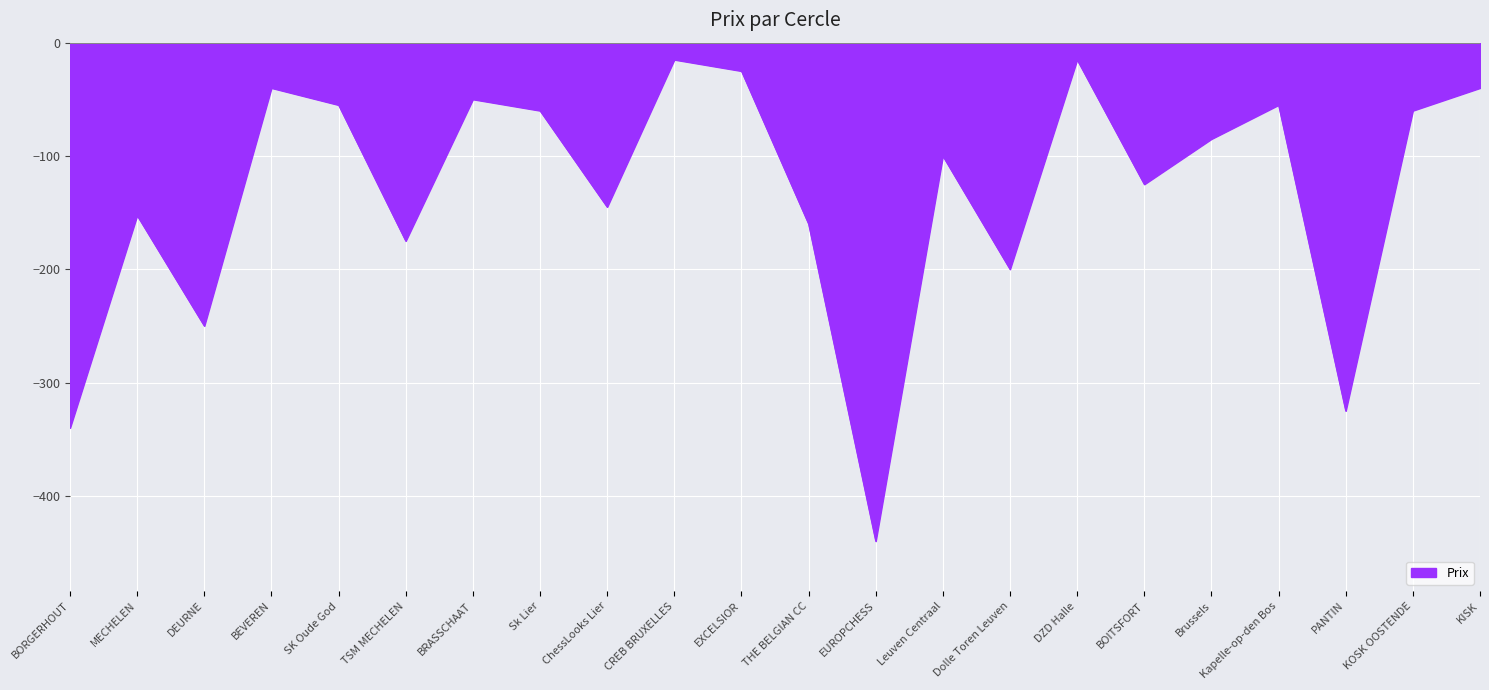

Which category has the lowest value across all series?

EUROPCHESS